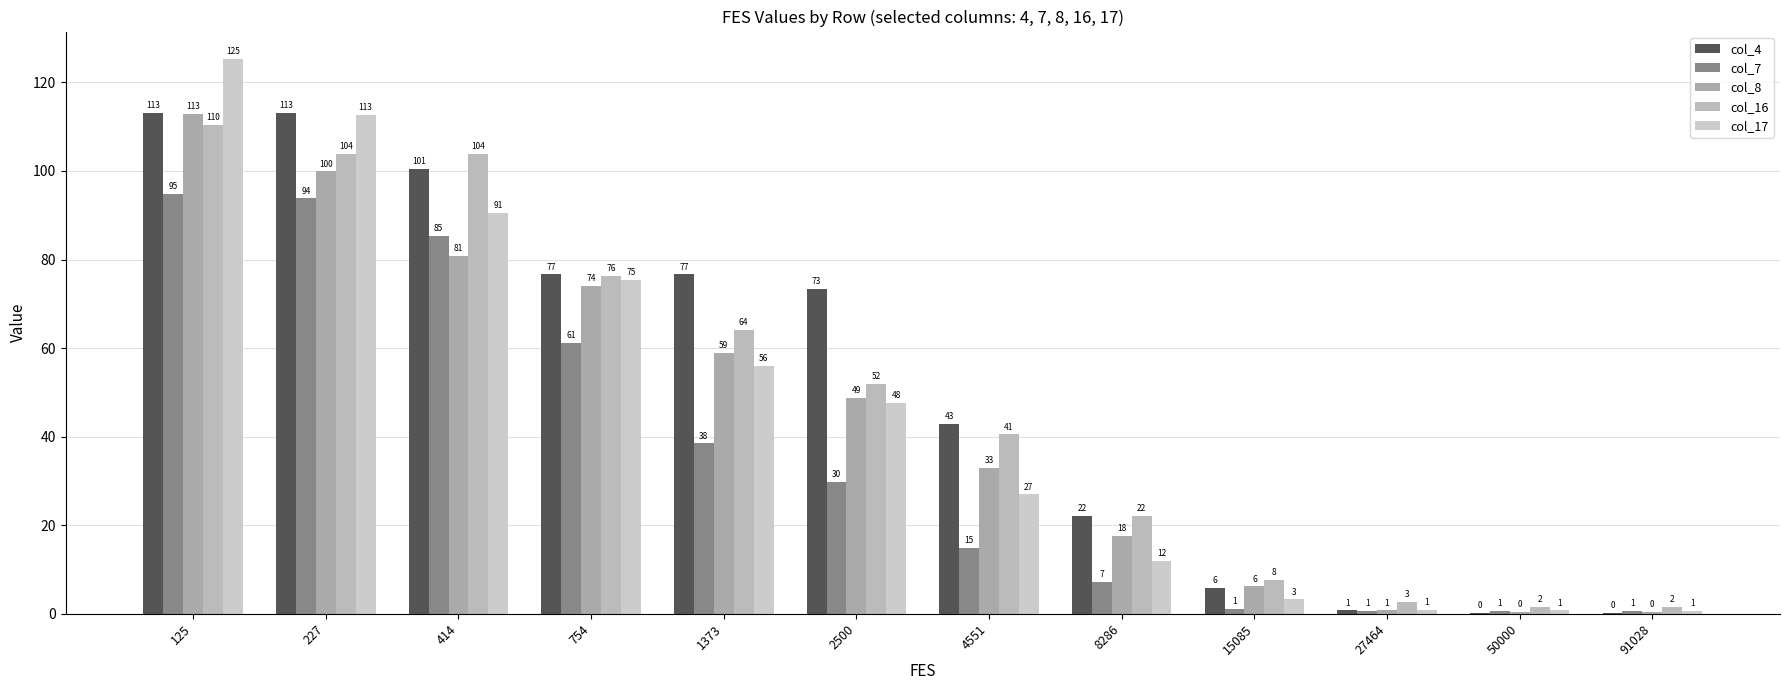

Does the chart contain stacked bars?

No